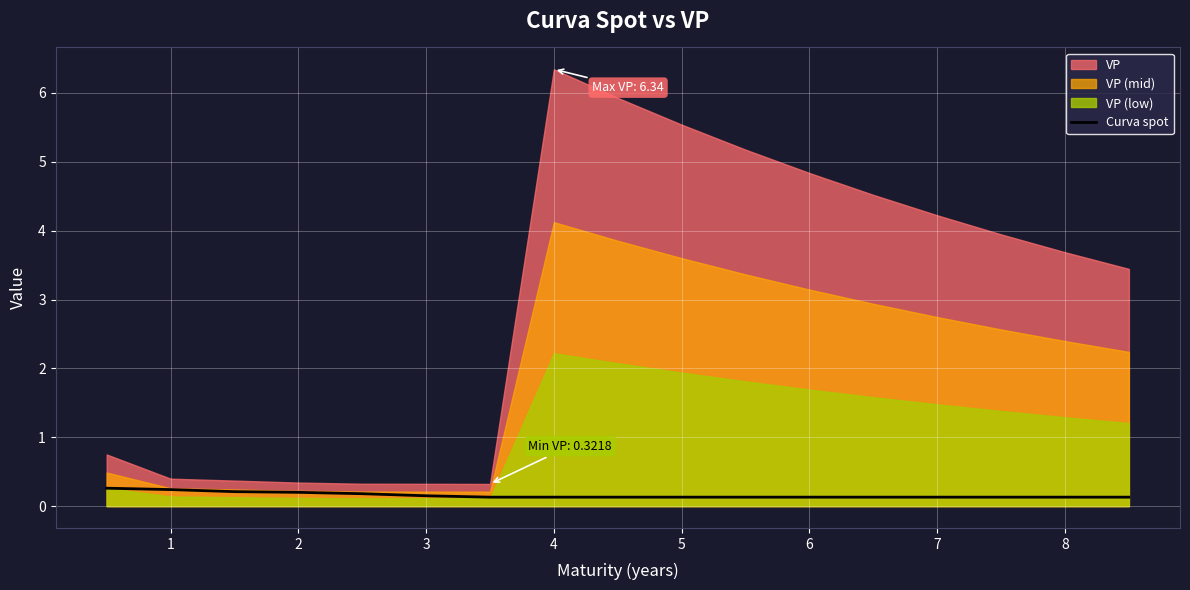

The Curva spot series shows 0.1 at 7. True or false?

True